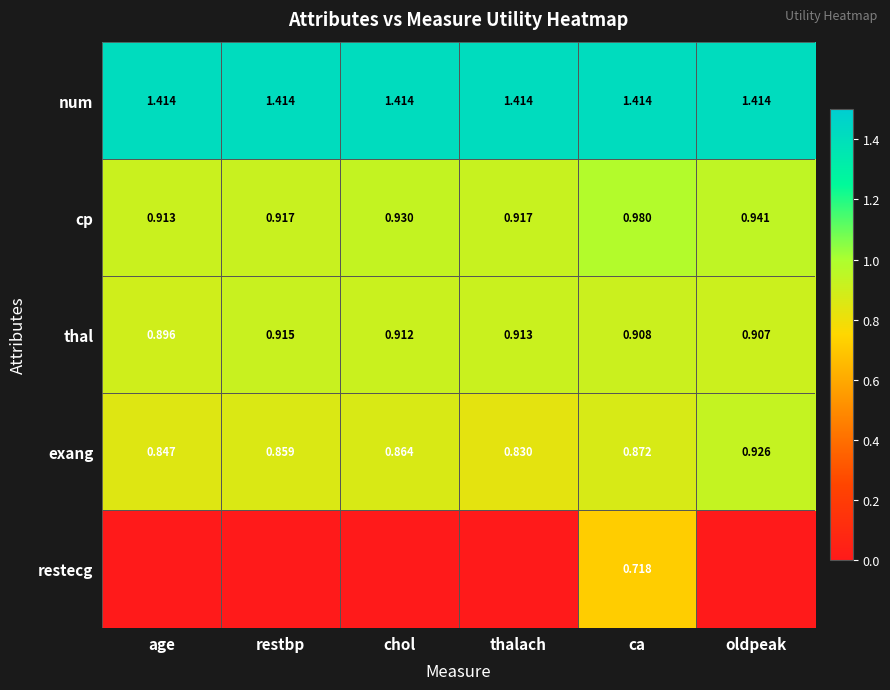

List the labels in order of thal value, smallest first.

age, oldpeak, ca, chol, thalach, restbp